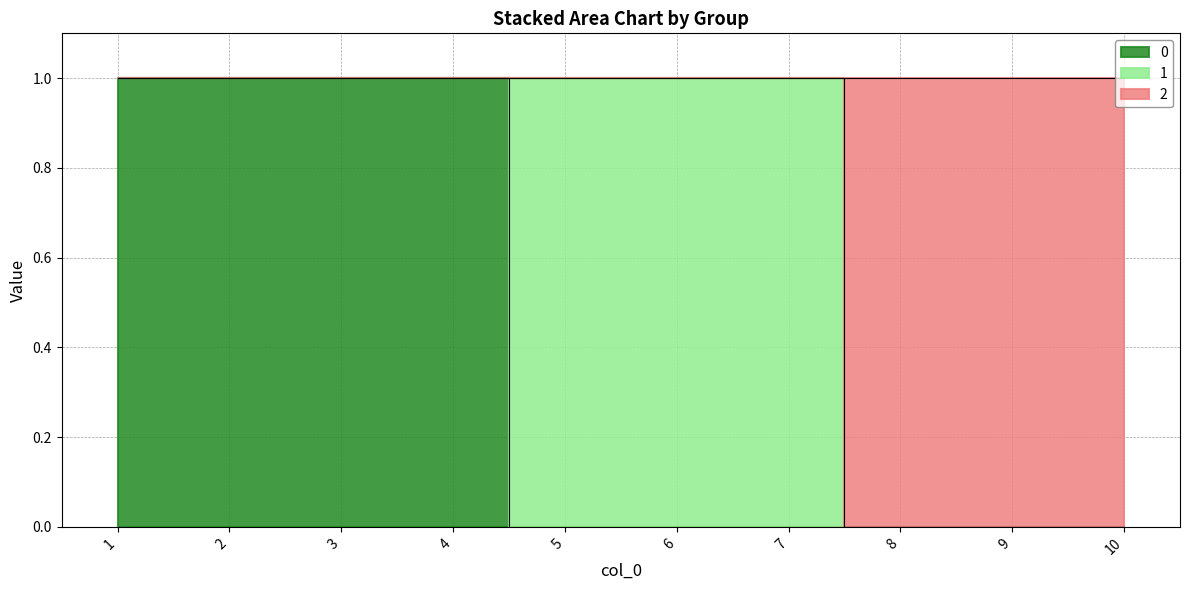

True or false: 0 and 2 intersect in this chart.

False